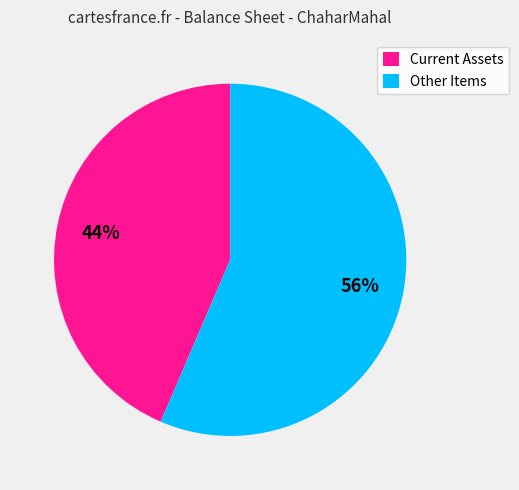

Combined, do Other Items and Current Assets account for over 50%?

Yes